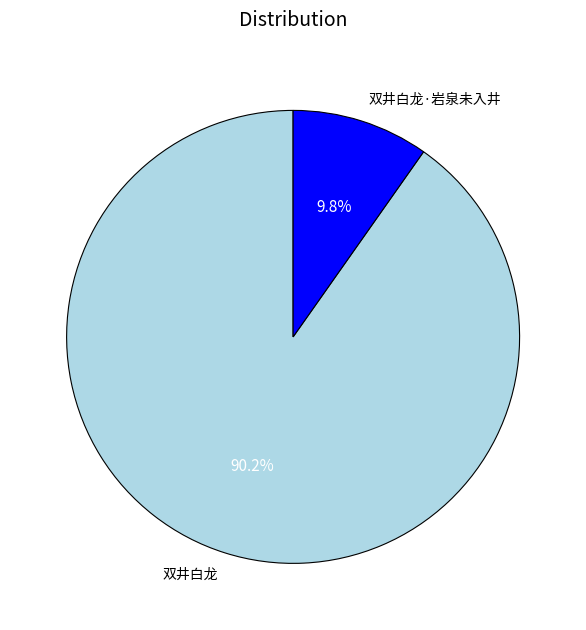

Combined, what portion of the pie is 双井白龙 and 双井白龙·岩泉未入井?

100.0%